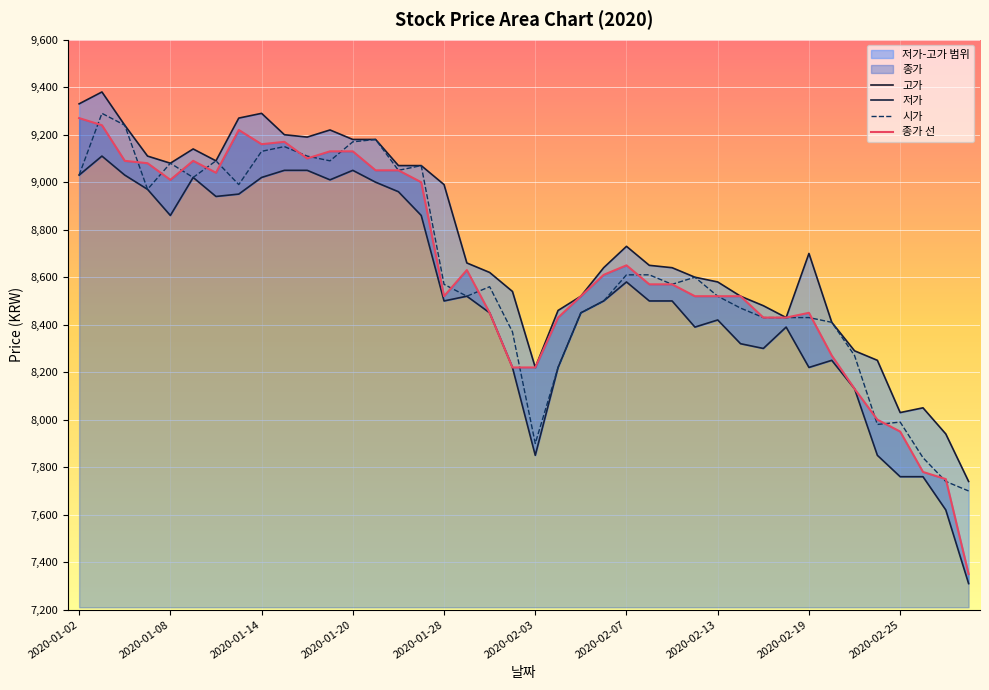

At which label does 고가 first exceed 8660?

2020-01-02